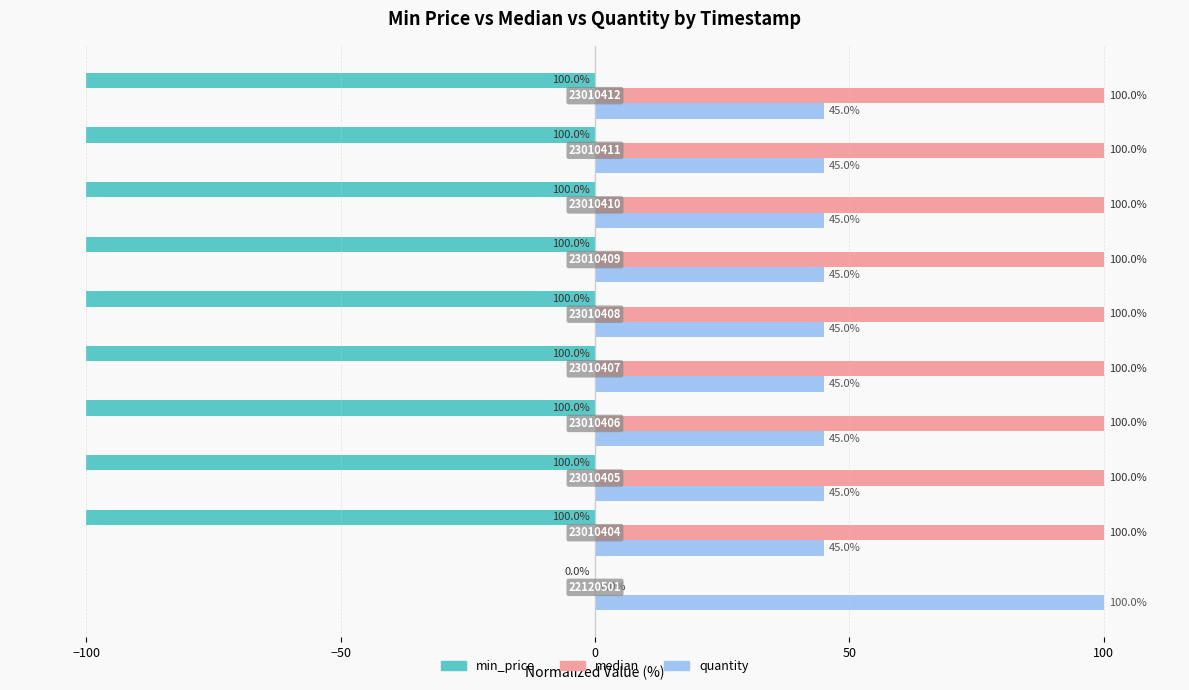

How many distinct data groups are displayed?

3